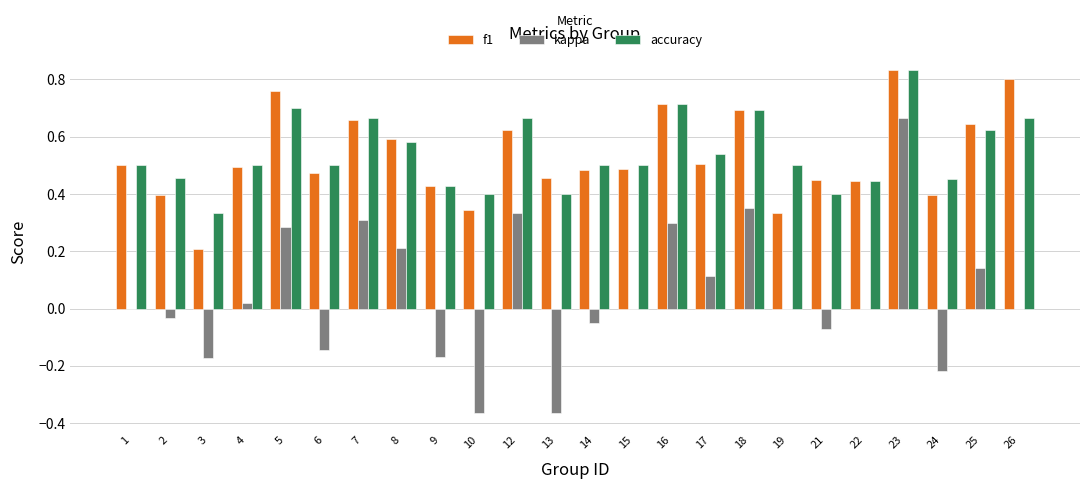

How many series are shown in this chart?

3